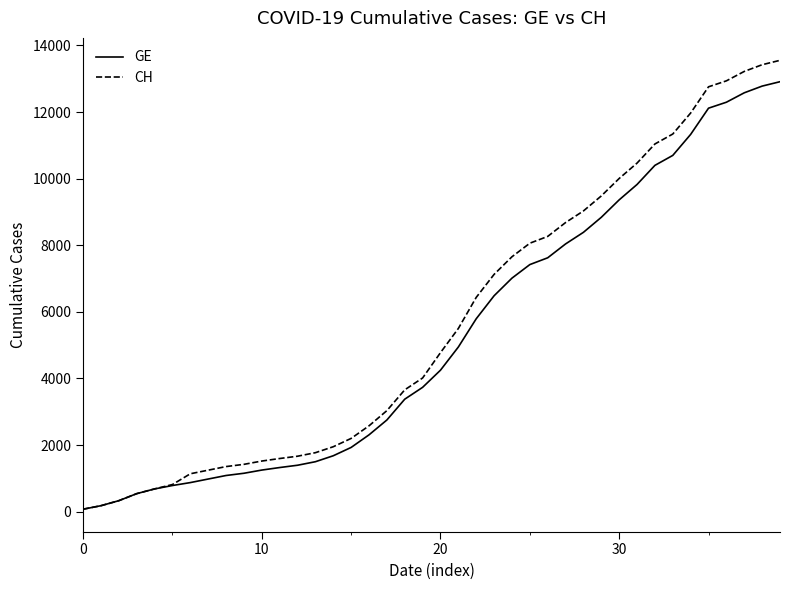

What is the highest value of the CH series?

13553